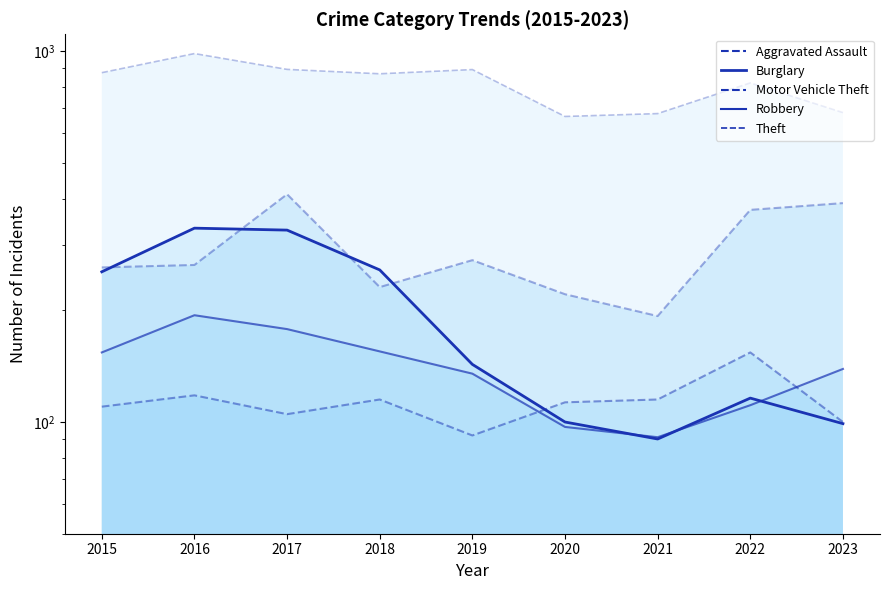

Does the chart display data point markers on the line(s)?

No